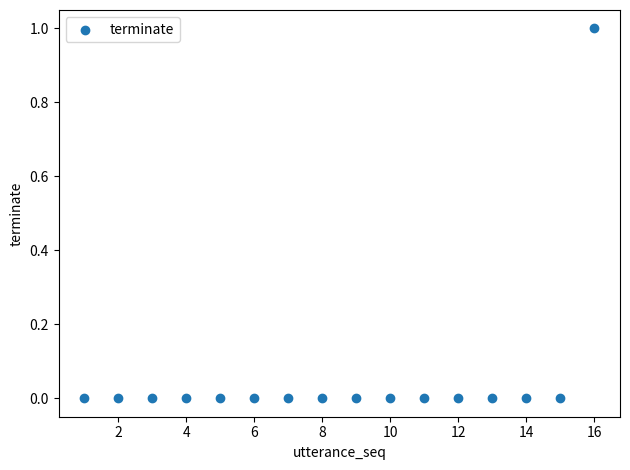

What is the range of X values (max minus min)?

15